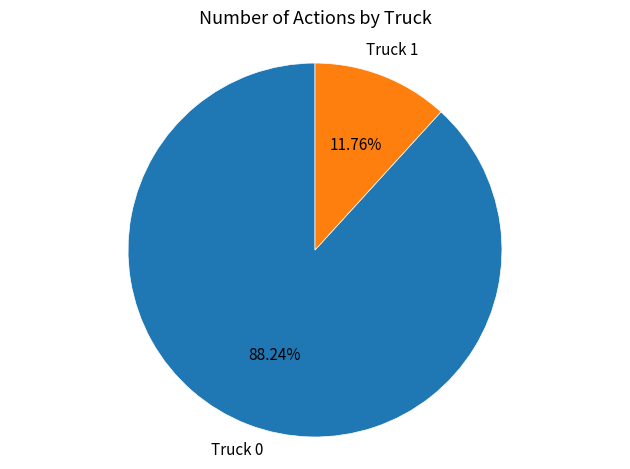

Rank the categories by value from lowest to highest.

Truck 1, Truck 0